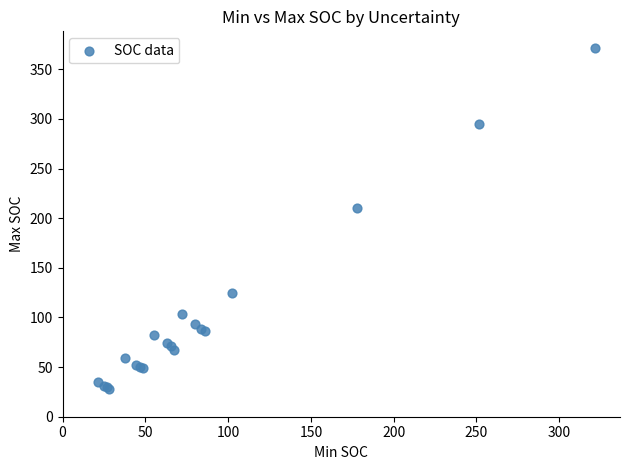

What Y value in the scatter plot is closest to 199?

210.5